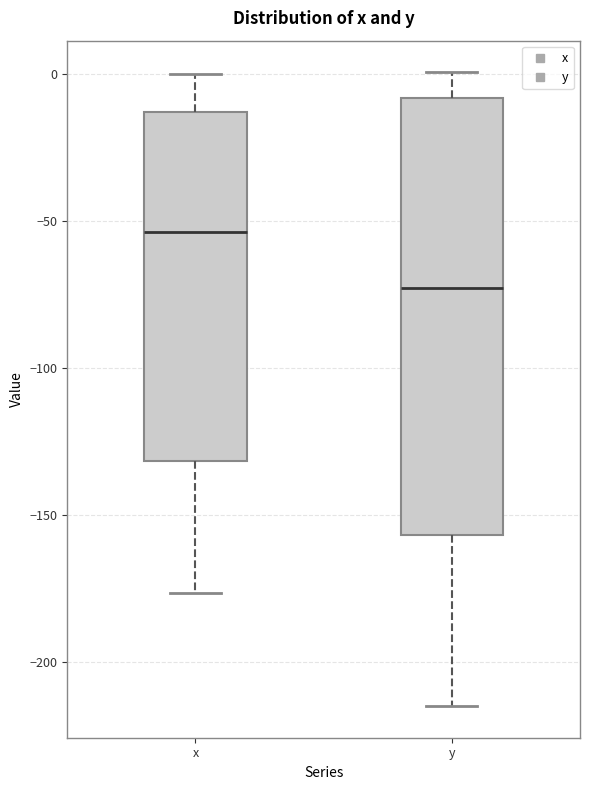

Reading left to right, read every box against the y-axis: the position of its median line, the range the box covers, and the ends of its whiskers. The values are not printed on the chart, so give them approximately, as read against the axis.

x: median -55, box -130 to -15, whiskers -175 to 0
y: median -75, box -155 to -10, whiskers -215 to 0